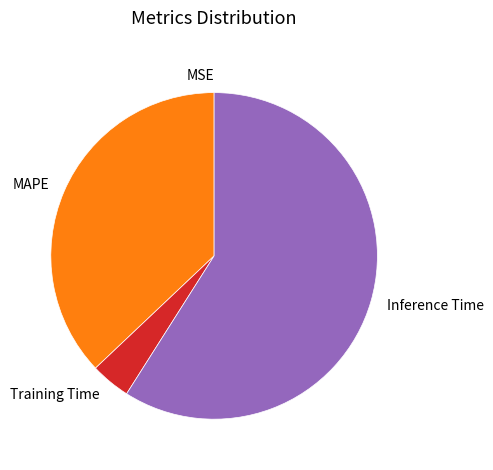

True or false: MAPE accounts for 37% of the total.

True